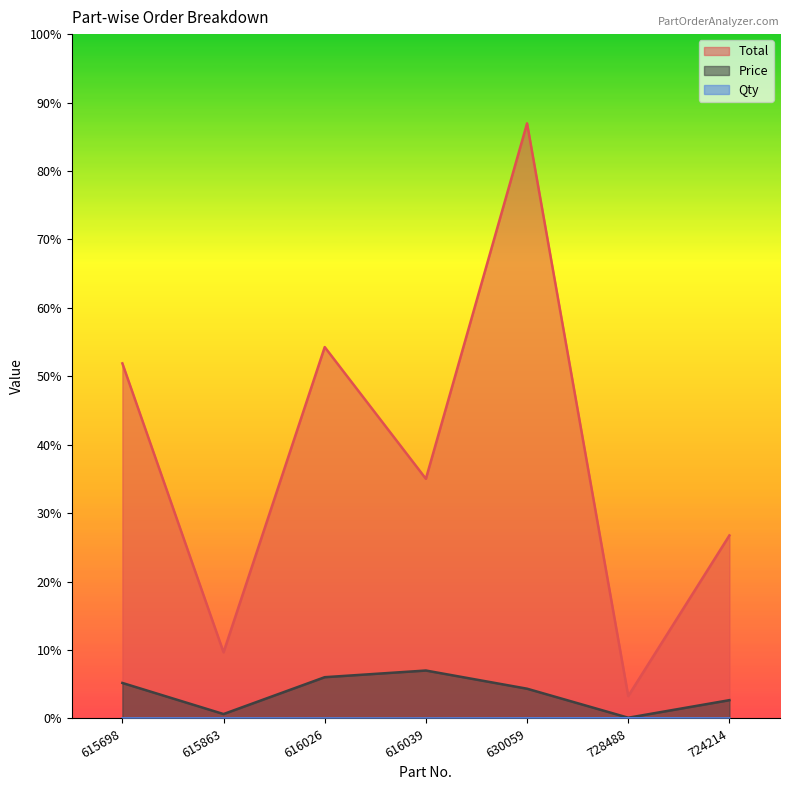

Reading right to left, transcribe all the data shown in this chart.

Total: 24900.0	3050.0	80960.0	32605.0	50526.0	9000.0	48310.0
Price: 2490.0	100.0	4048.0	6521.0	5614.0	600.0	4831.0
Qty: 10.0	30.5	20.0	5.0	9.0	15.0	10.0